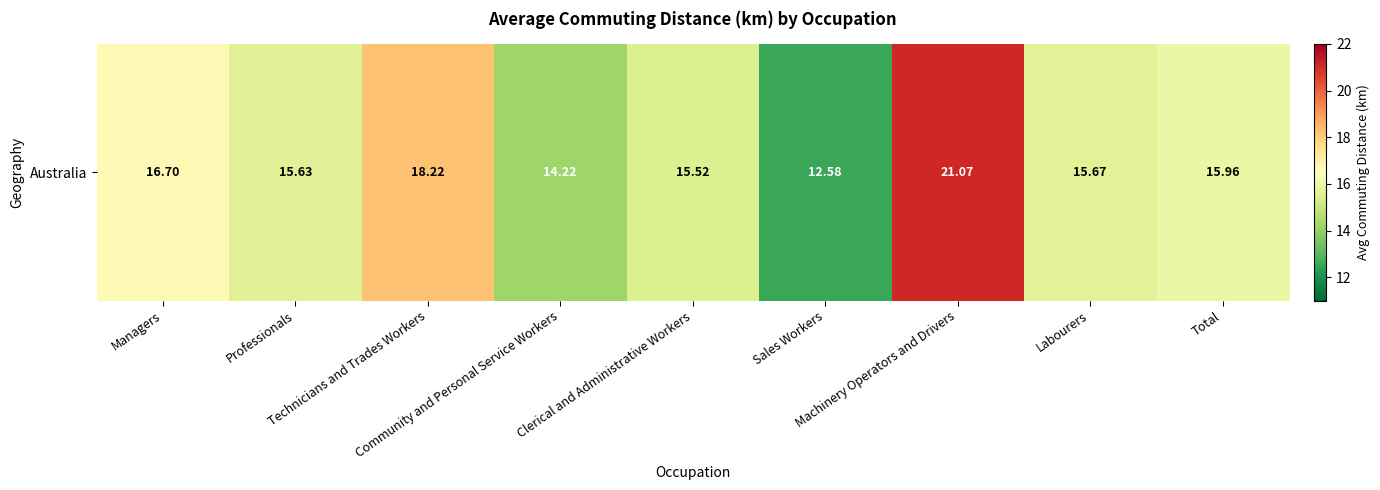

What is the difference between the second highest and second lowest values?

4.0